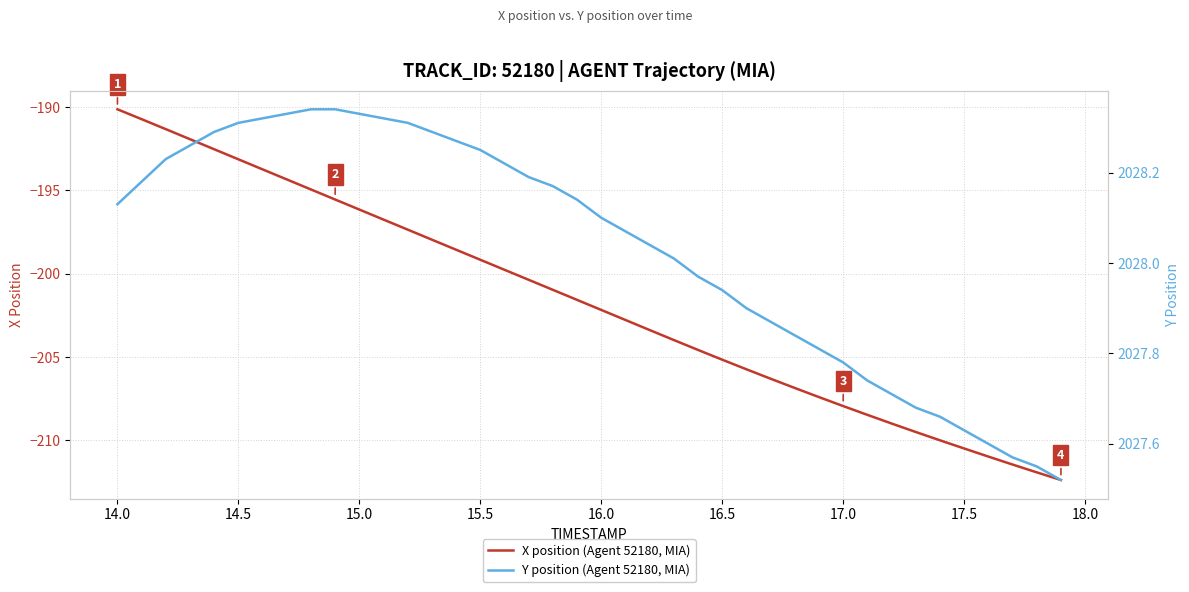

The X position (Agent 52180, MIA) series shows -98.5 at 16.5. True or false?

False